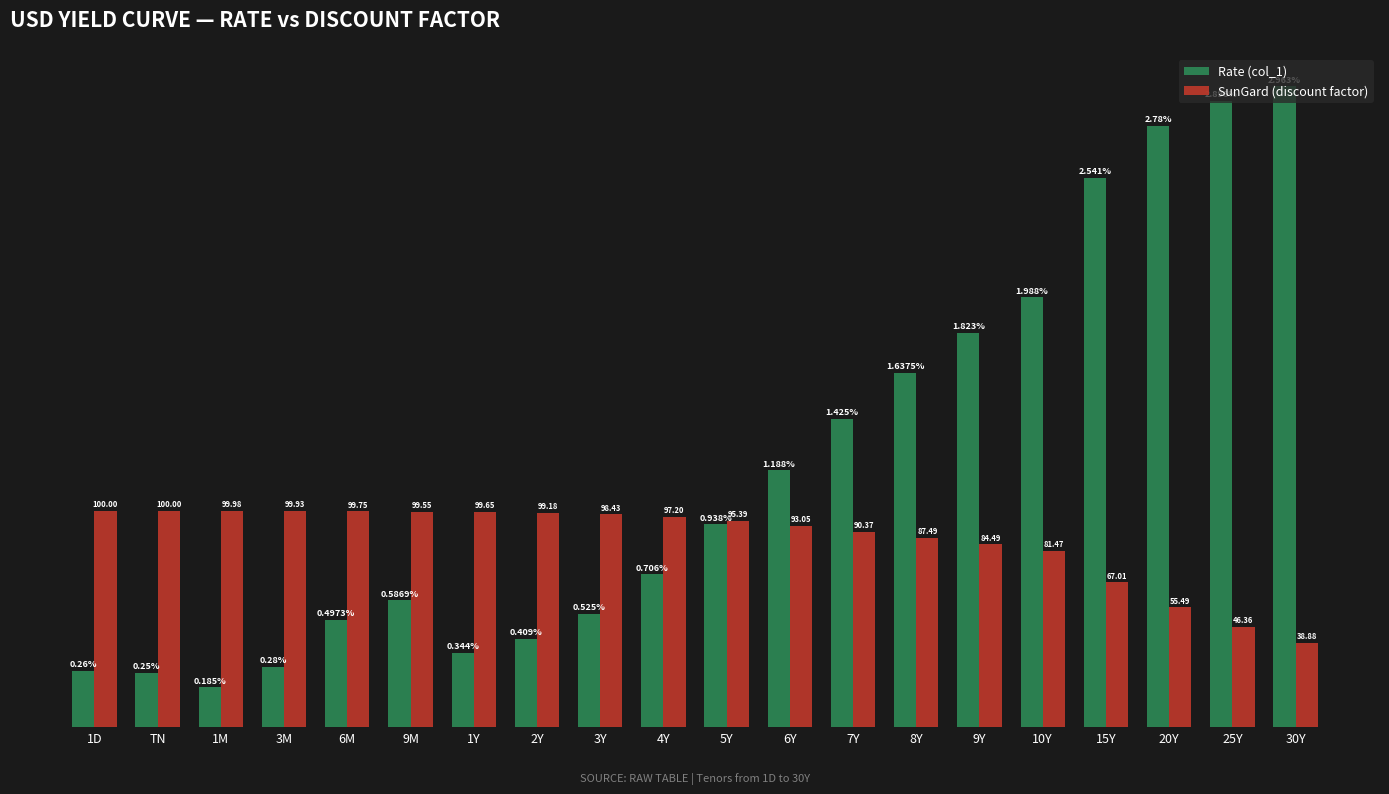

At which label does Rate (col_1) reach its peak?

30Y